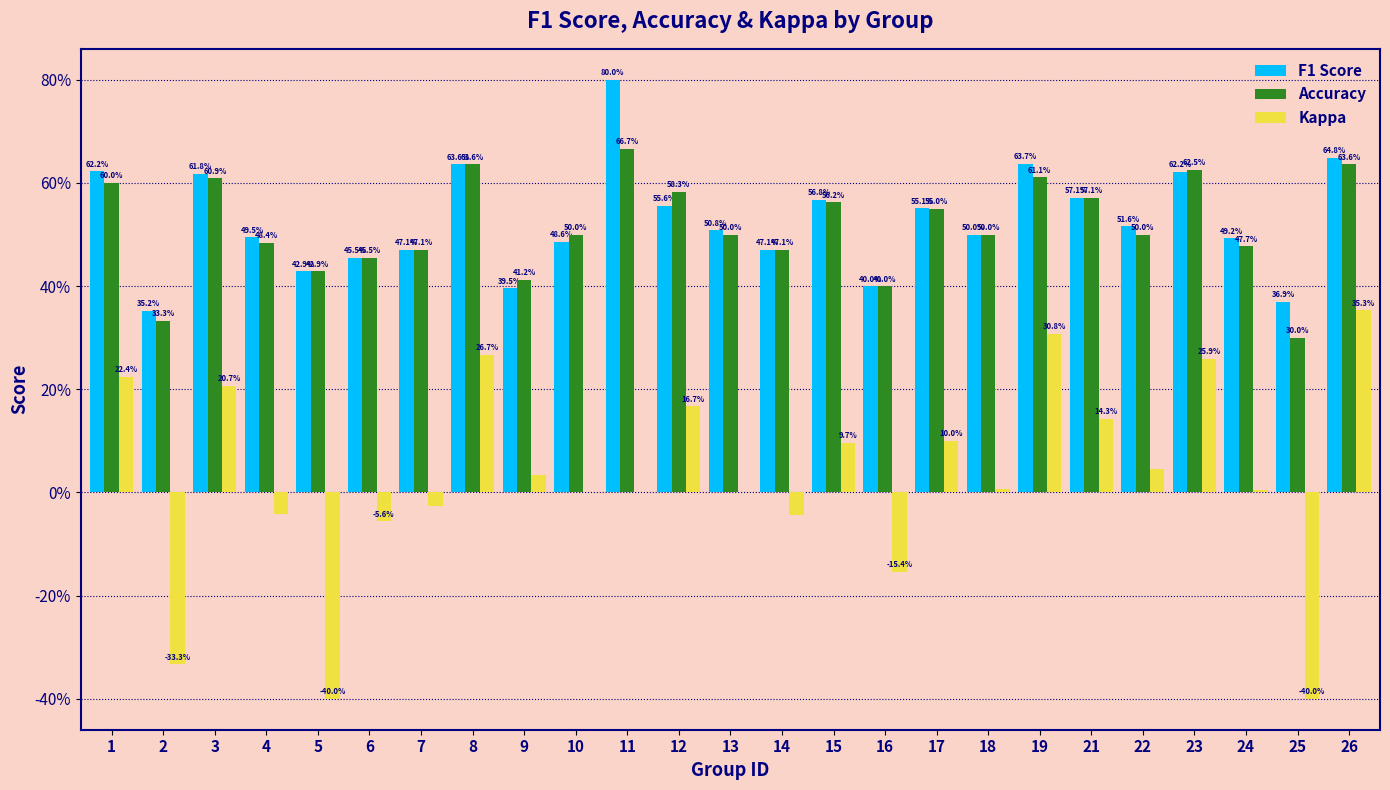

Are the bars horizontal?

No